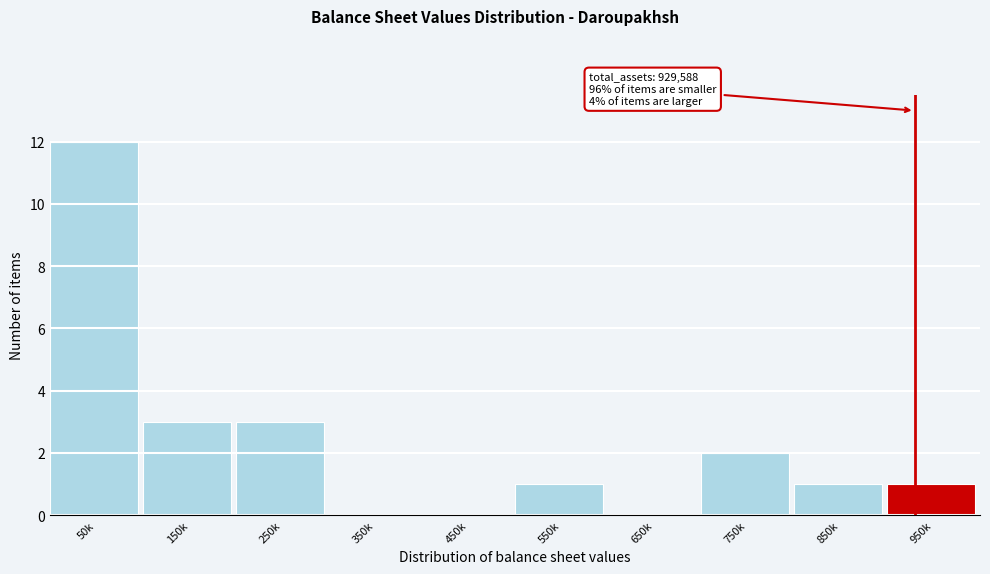

Reading left to right, list all the values displayed in this chart.

50k=12	150k=3	250k=3	350k=0	450k=0	550k=1	650k=0	750k=2	850k=1	950k=1